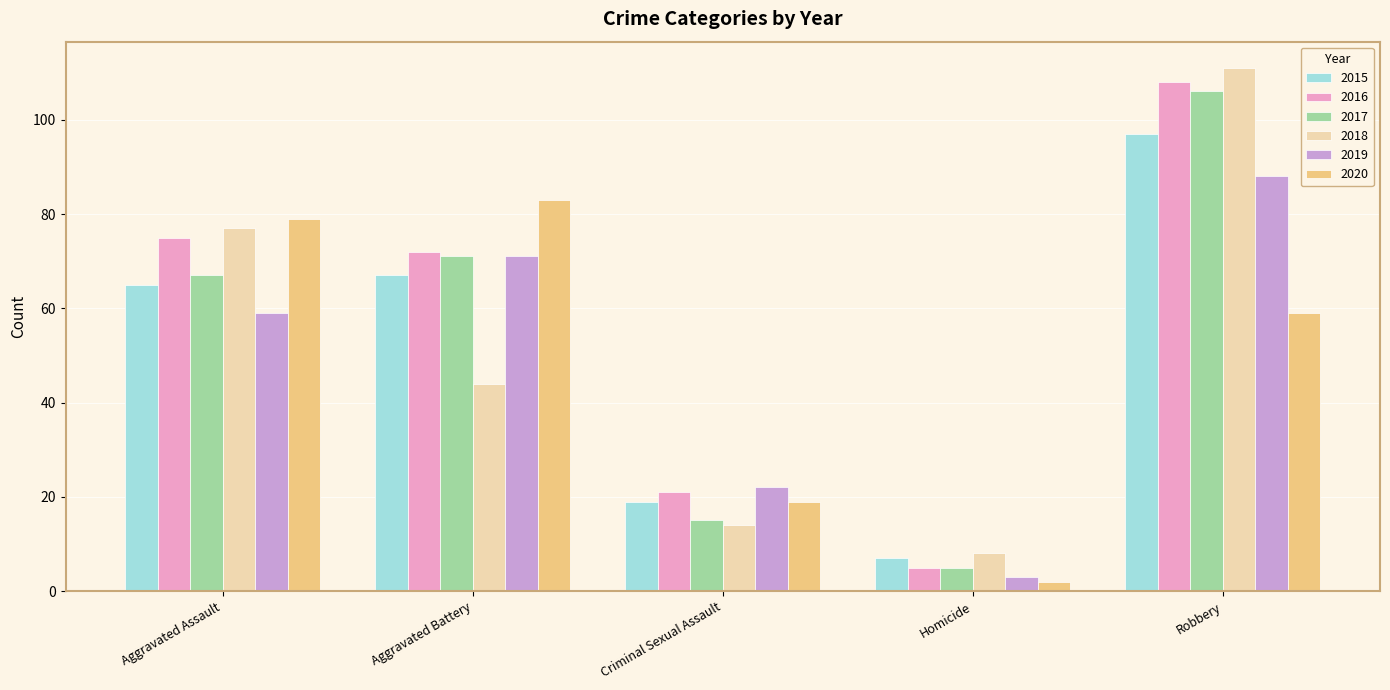

What is the difference between the maximum and second lowest values in the 2019 series?

66